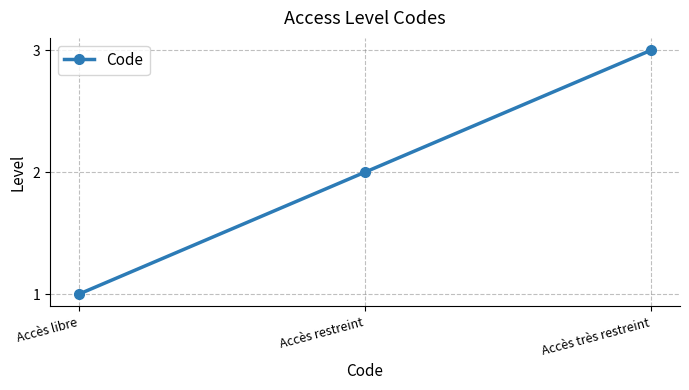

The value at Accès libre is 0. True or false?

False